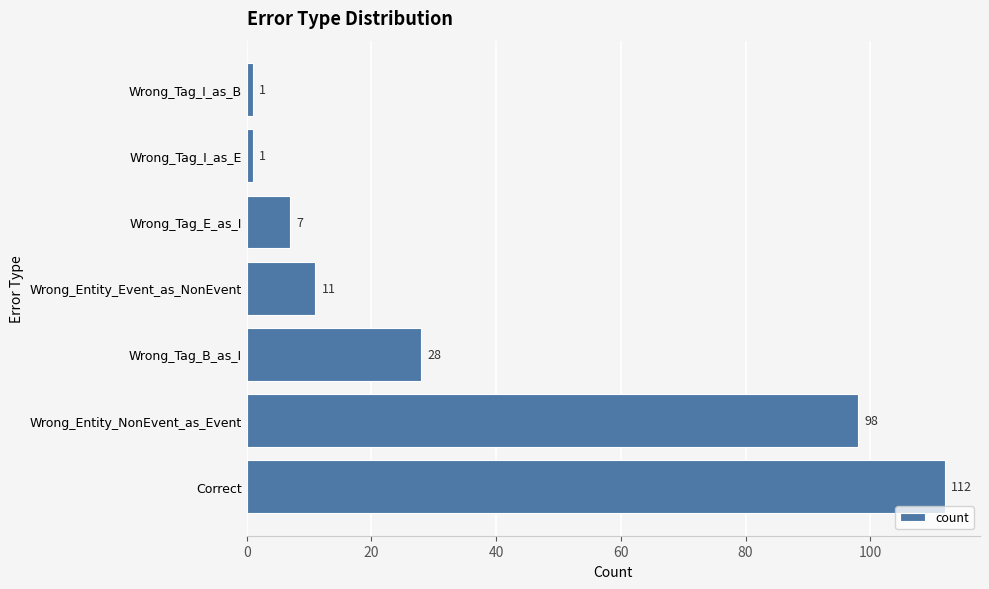

How many series are shown in this chart?

1